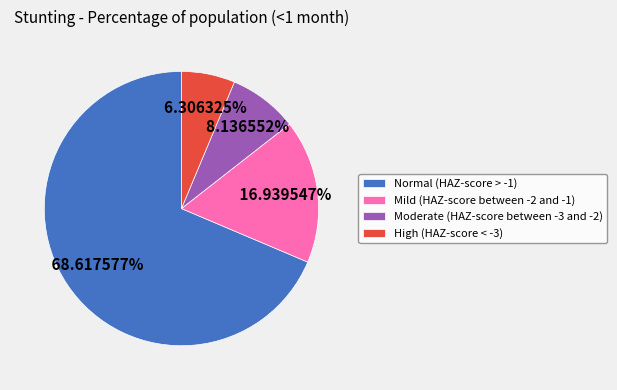

To the nearest percent, what is the difference between the Normal (HAZ-score > -1) and Moderate (HAZ-score between -3 and -2) slice percentages?

60%